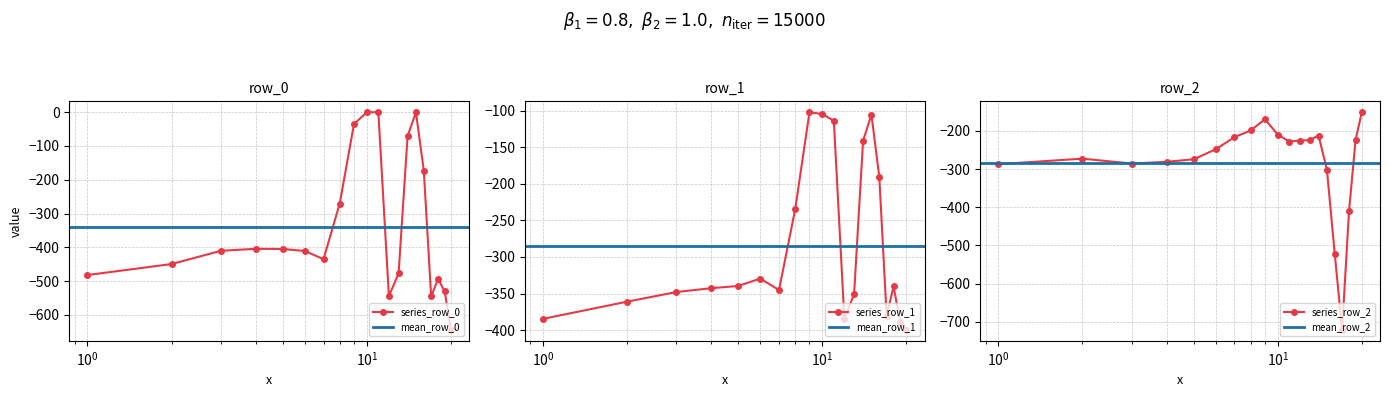

True or false: series_row_0 has more than 1 points higher than both neighbors.

True